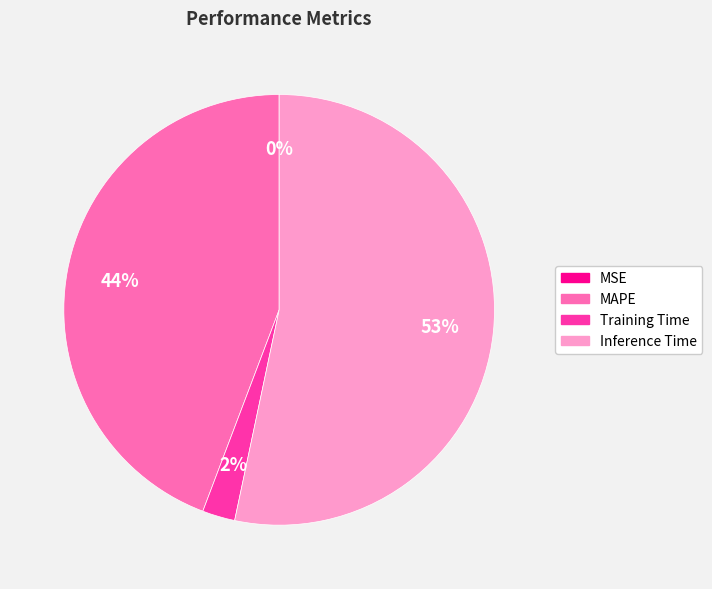

Which slice is the largest?

Inference Time